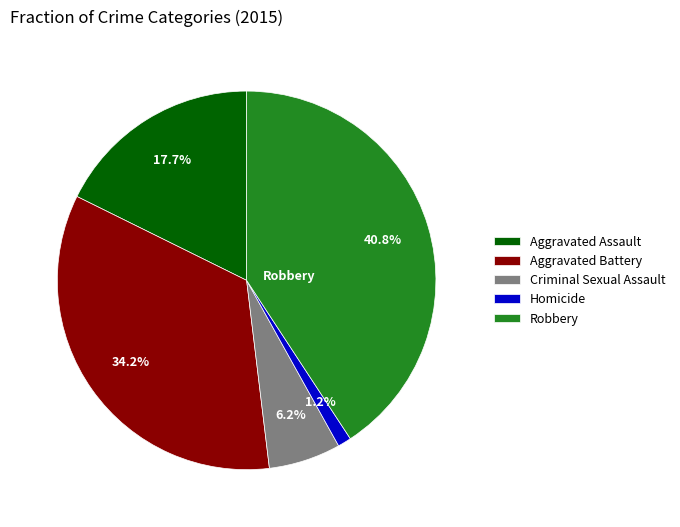

Does Robbery represent more than half of the total?

No